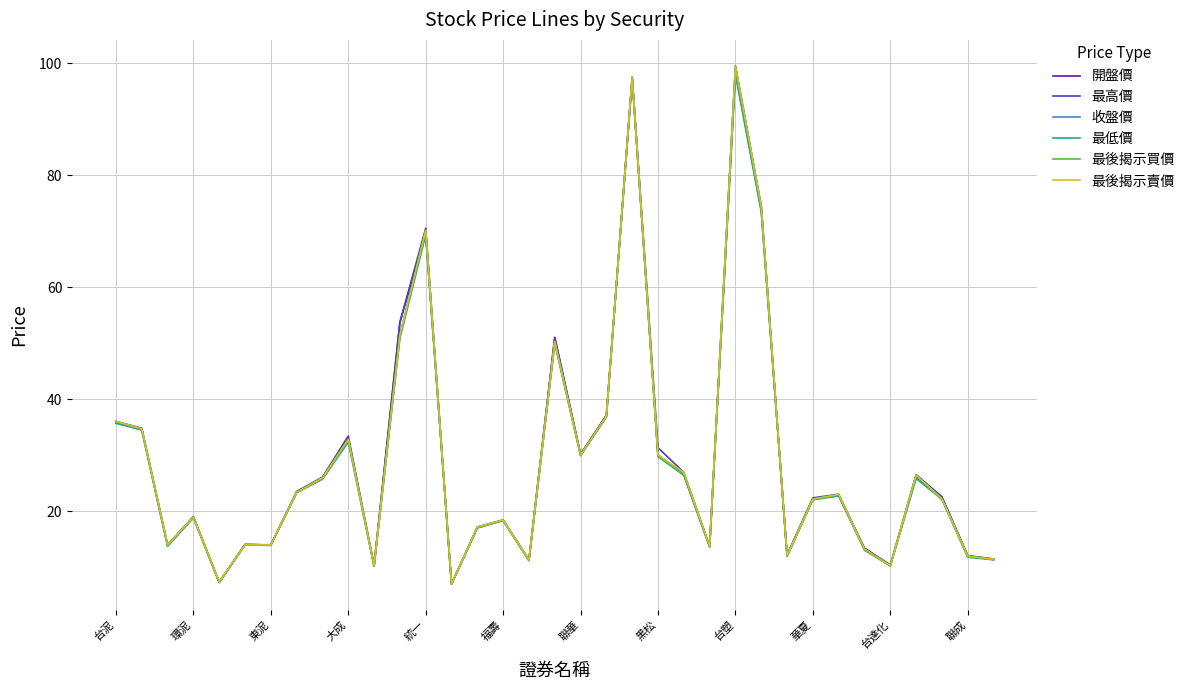

What is the maximum value shown in the chart?

99.5